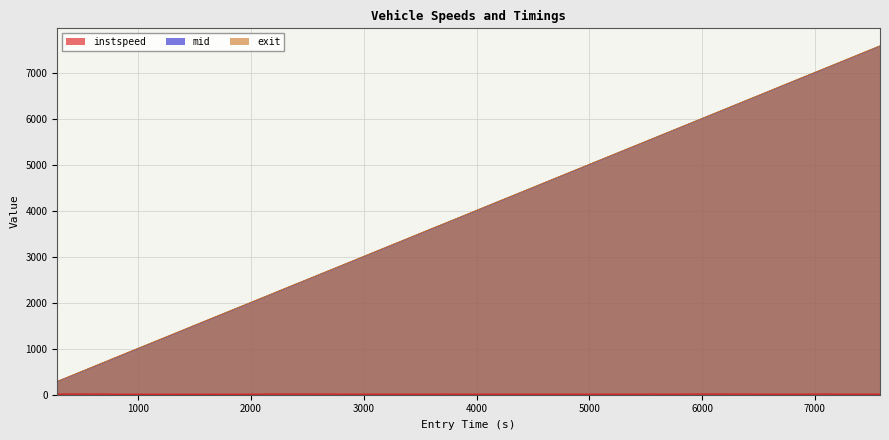

True or false: instspeed and exit intersect in this chart.

False